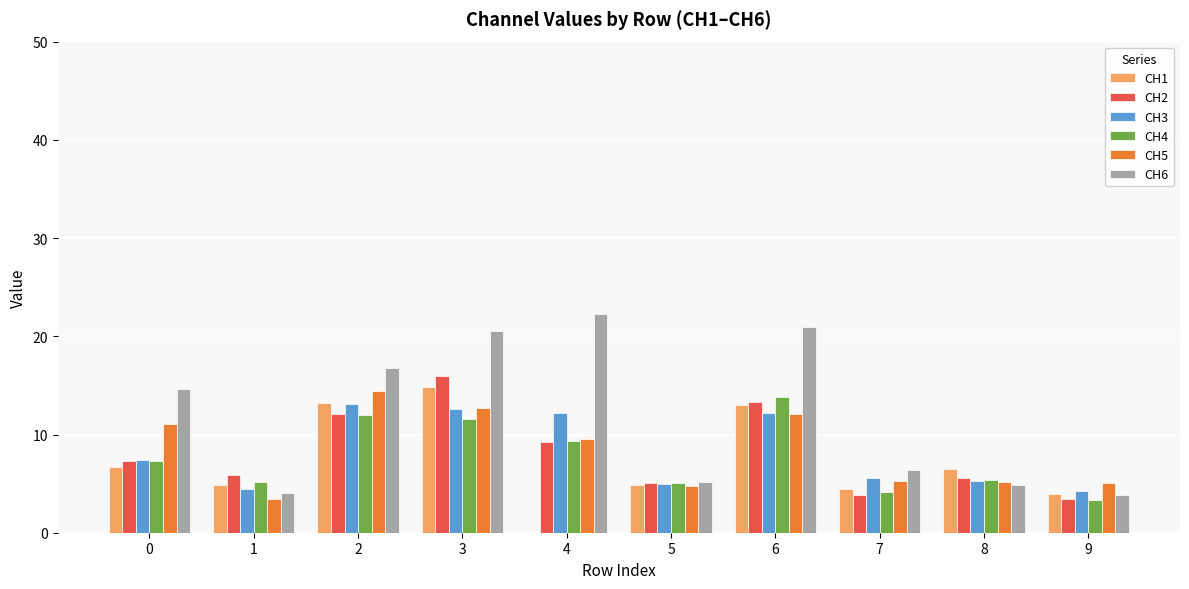

Which label corresponds to the largest value in the chart?

4